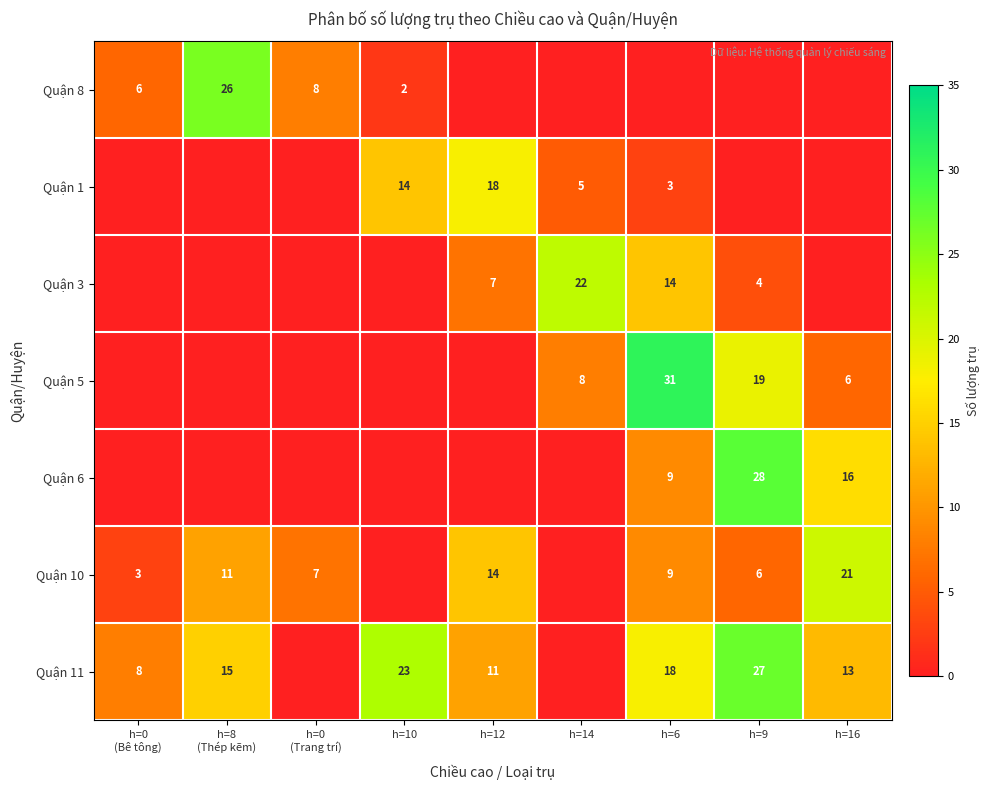

Is it true that Quận 10 equals 24 at h=12?

False